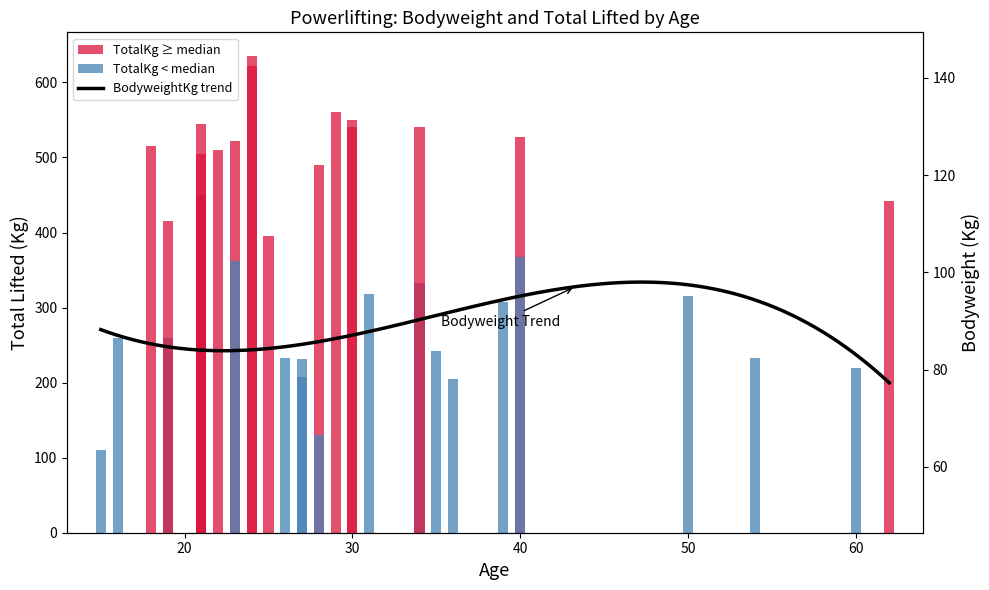

Which series reaches the minimum Y coordinate?

BodyweightKg